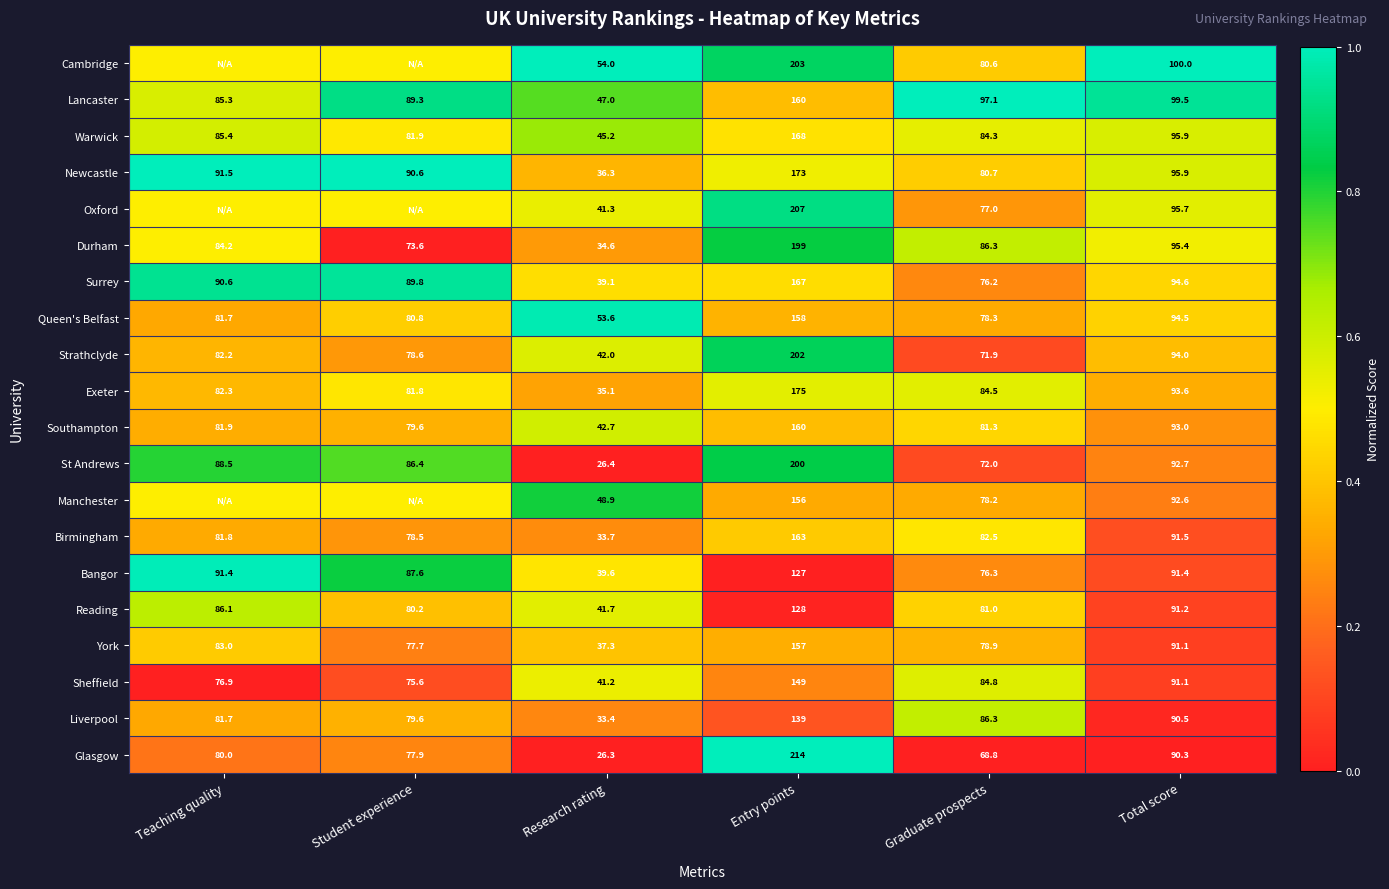

True or false: Sheffield has a value of 56.2 at Research rating.

False